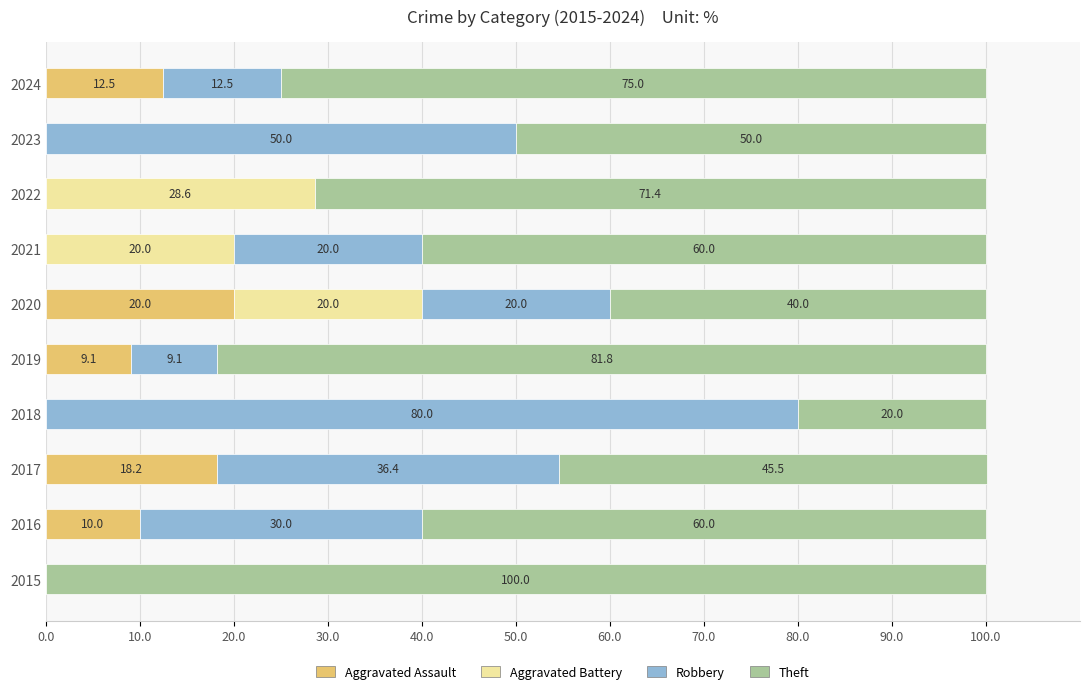

What is the total value across all series at 2016?

100.0